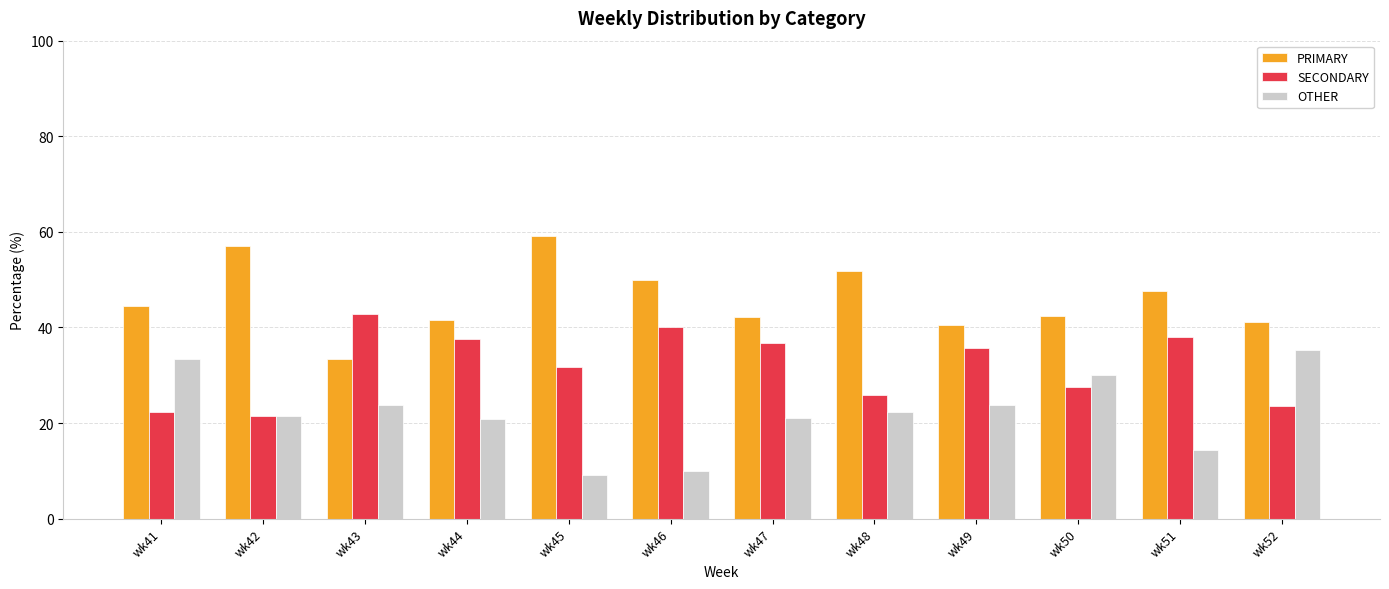

What is the maximum value shown in the chart?

59.1